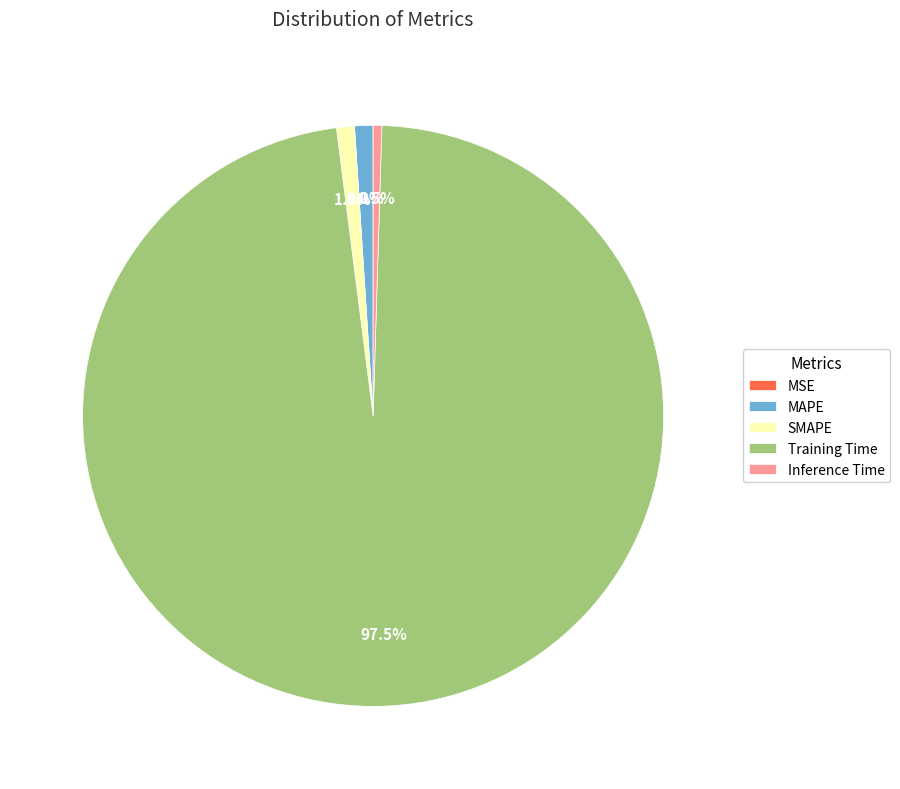

What is the total percentage of SMAPE and Inference Time?

1.5%